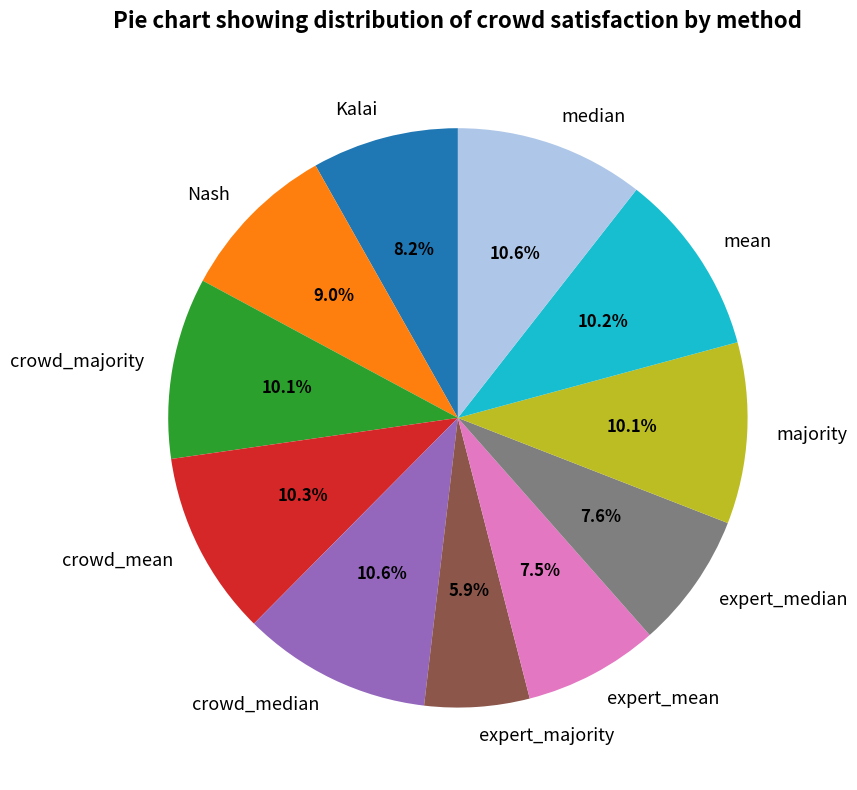

Does median represent more than half of the total?

No